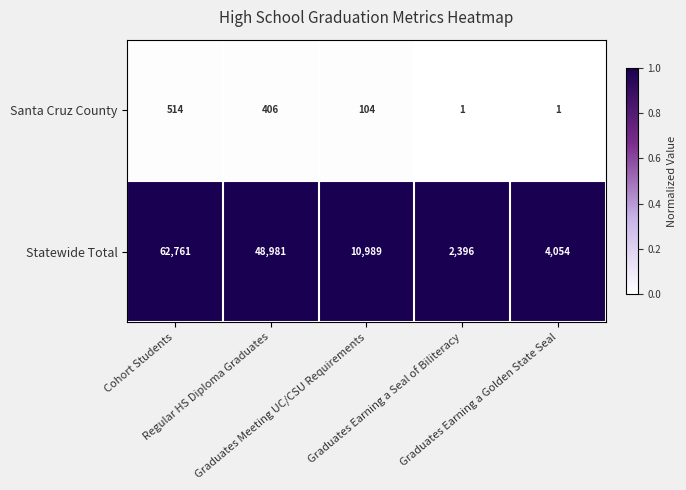

Which label corresponds to the largest value in the chart?

Cohort Students